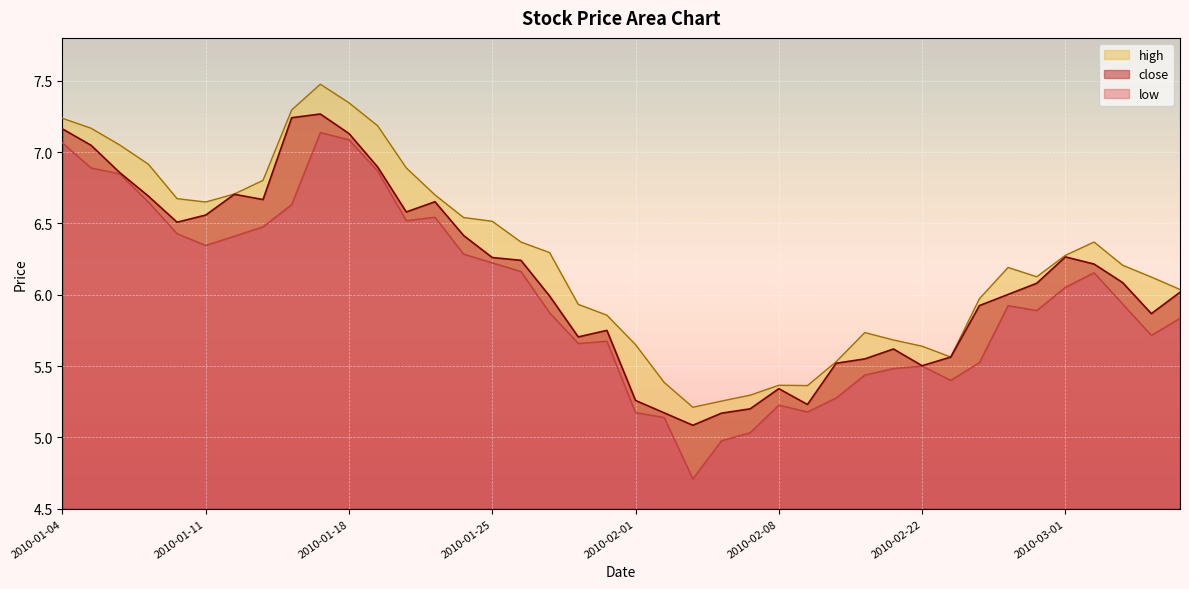

Reading right to left, what are all the values shown in this chart?

close: 6.0	5.9	6.1	6.2	6.3	6.1	6.0	5.9	5.6	5.5	5.6	5.5	5.5	5.2	5.3	5.2	5.2	5.1	5.2	5.3	5.7	5.7	6.0	6.2	6.3	6.4	6.7	6.6	6.9	7.1	7.3	7.2	6.7	6.7	6.6	6.5	6.7	6.9	7.0	7.2
high: 6.0	6.1	6.2	6.4	6.3	6.1	6.2	6.0	5.6	5.6	5.7	5.7	5.5	5.4	5.4	5.3	5.3	5.2	5.4	5.6	5.9	5.9	6.3	6.4	6.5	6.5	6.7	6.9	7.2	7.3	7.5	7.3	6.8	6.7	6.6	6.7	6.9	7.0	7.2	7.2
low: 5.8	5.7	5.9	6.2	6.1	5.9	5.9	5.5	5.4	5.5	5.5	5.4	5.3	5.2	5.2	5.0	5.0	4.7	5.1	5.2	5.7	5.7	5.9	6.2	6.2	6.3	6.5	6.5	6.9	7.1	7.1	6.6	6.5	6.4	6.3	6.4	6.6	6.8	6.9	7.1